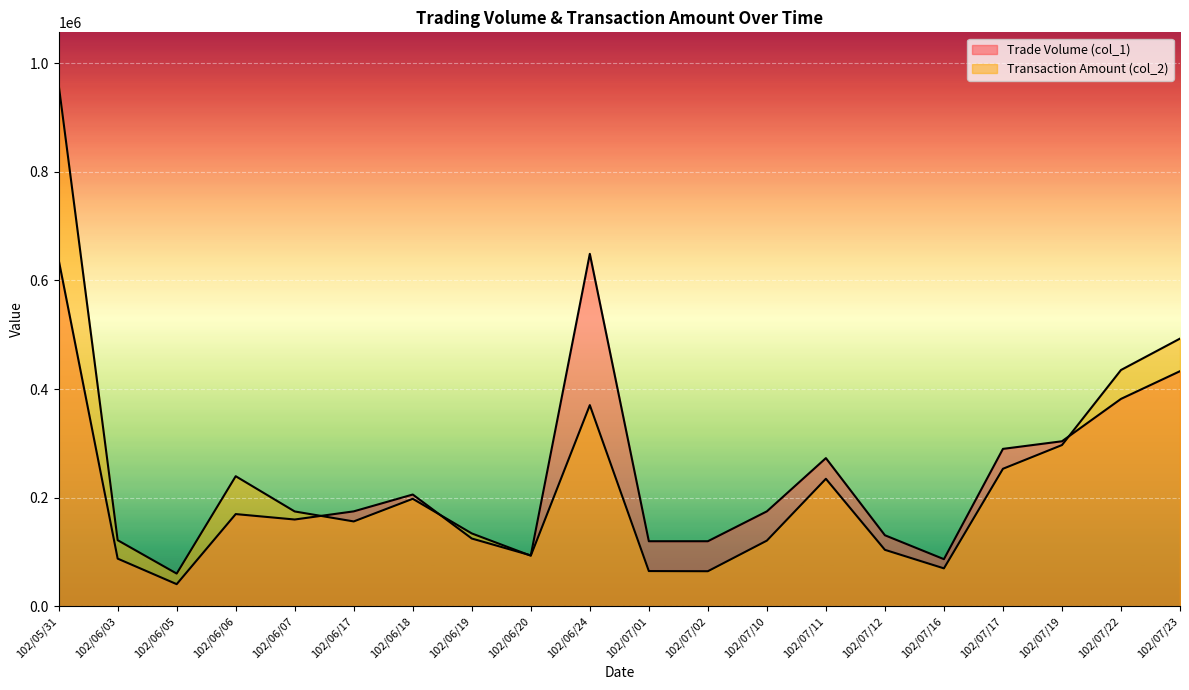

How many series are shown in this chart?

2